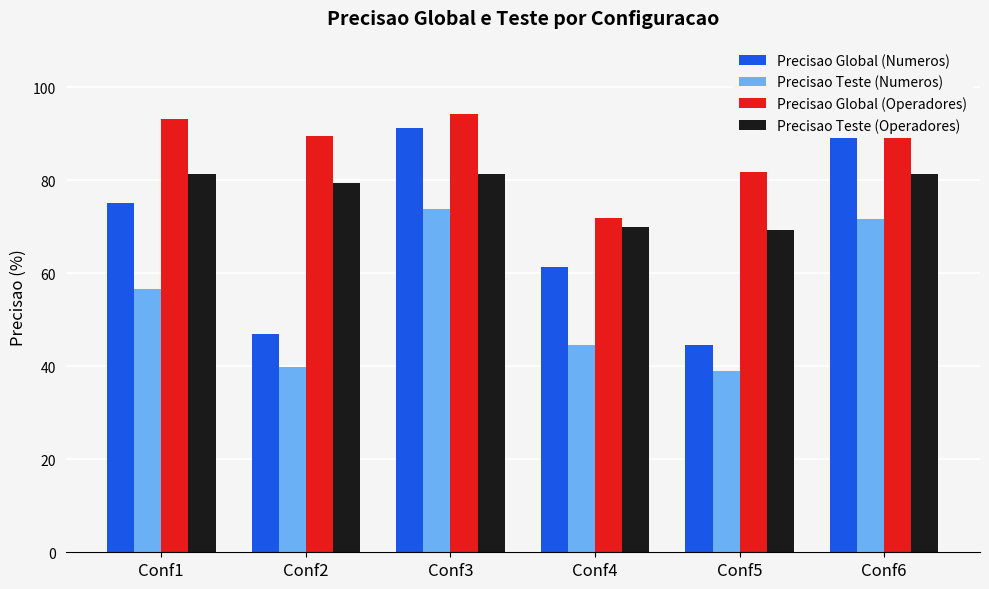

What is the difference between the maximum and minimum values in the Precisao Global (Numeros) series?

46.6